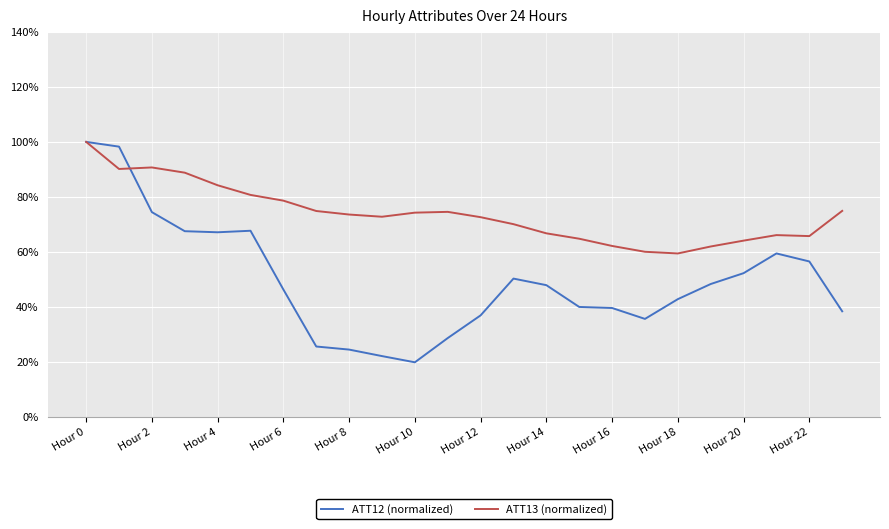

Does the chart display data point markers on the line(s)?

No